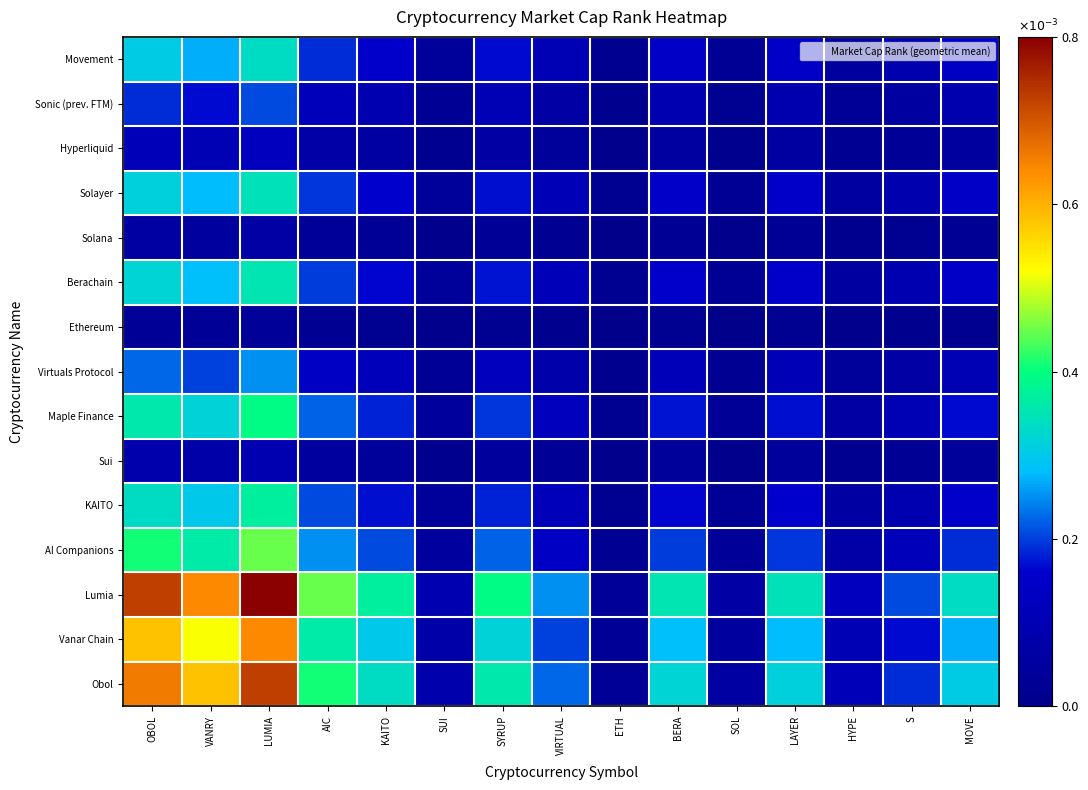

Rank the series at LAYER from lowest to highest value.

Ethereum, Solana, Sui, Hyperliquid, Sonic (prev. FTM), Virtuals Protocol, Movement, Solayer, Berachain, KAITO, Maple Finance, AI Companions, Vanar Chain, Obol, Lumia